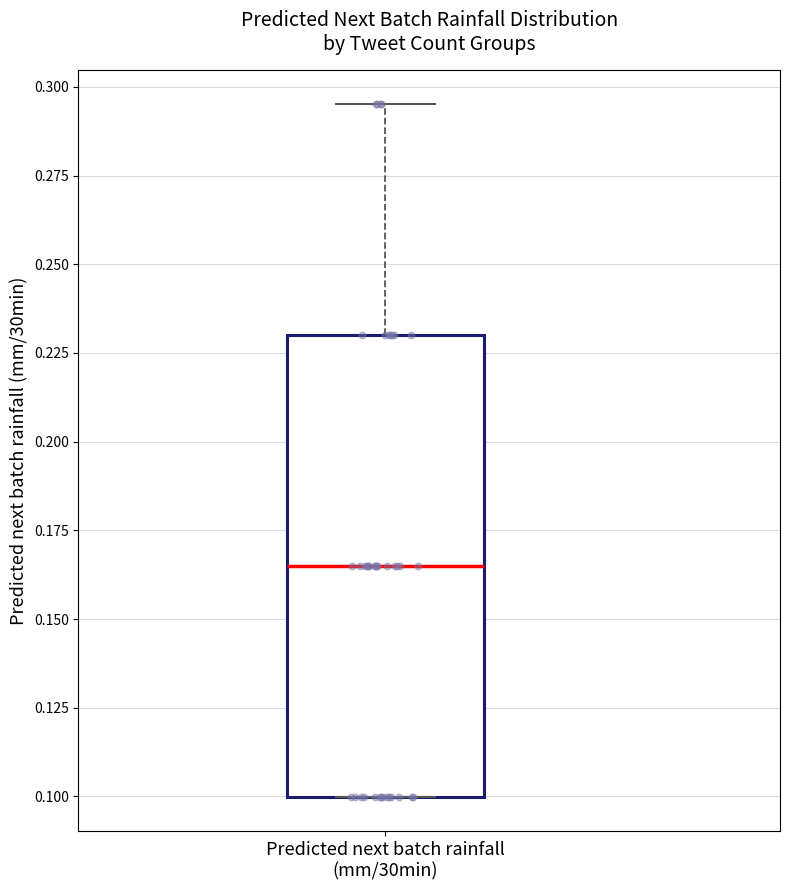

Where is the upper edge of the box for Predicted next batch rainfall (mm/30min) on the y-axis? The values are not printed on the chart, so give them approximately, as read against the axis.

0.230